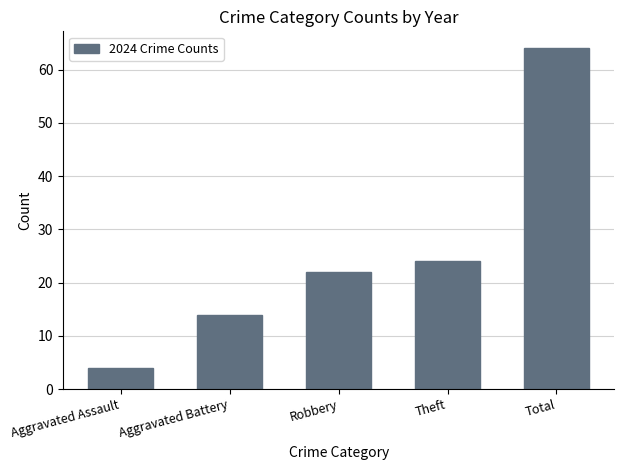

Which category has the lowest value across all series?

Aggravated Assault